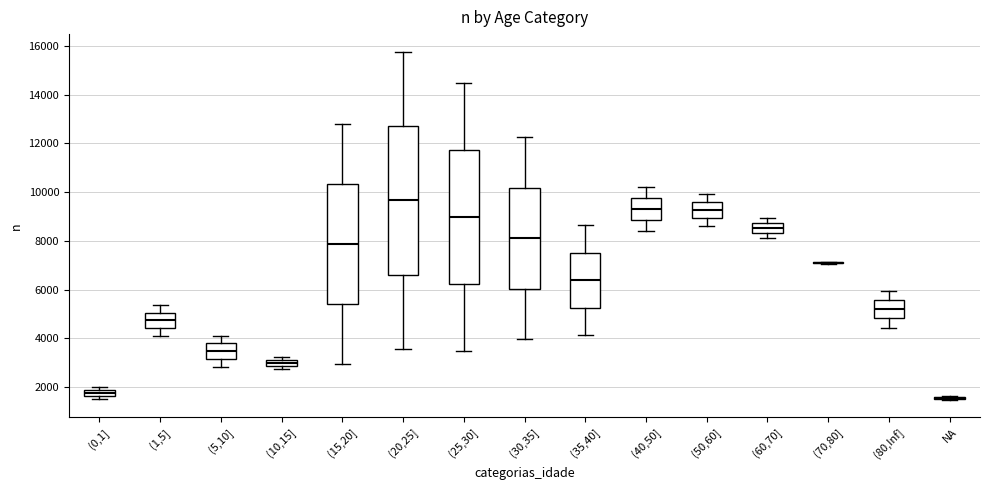

Where does the upper whisker of the box for (25,30] end on the y-axis? The values are not printed on the chart, so give them approximately, as read against the axis.

14400